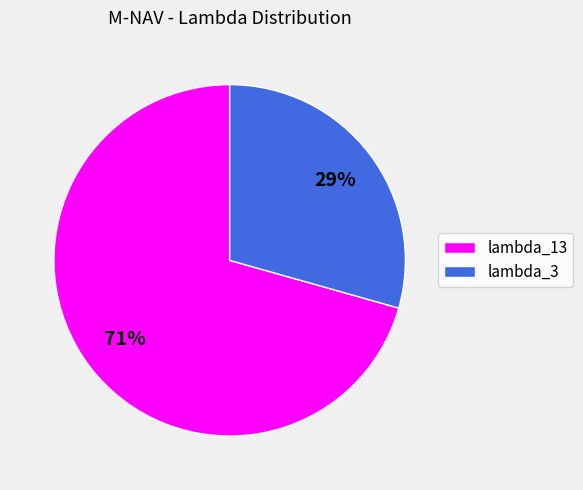

Is there a majority slice in this chart?

Yes